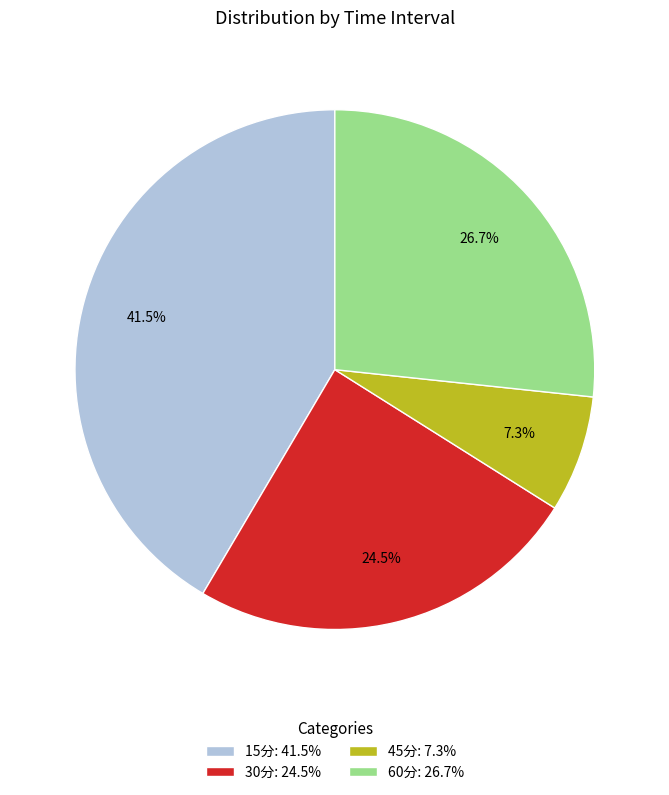

To the nearest percent, what is the difference between the largest and smallest slice percentages?

34%